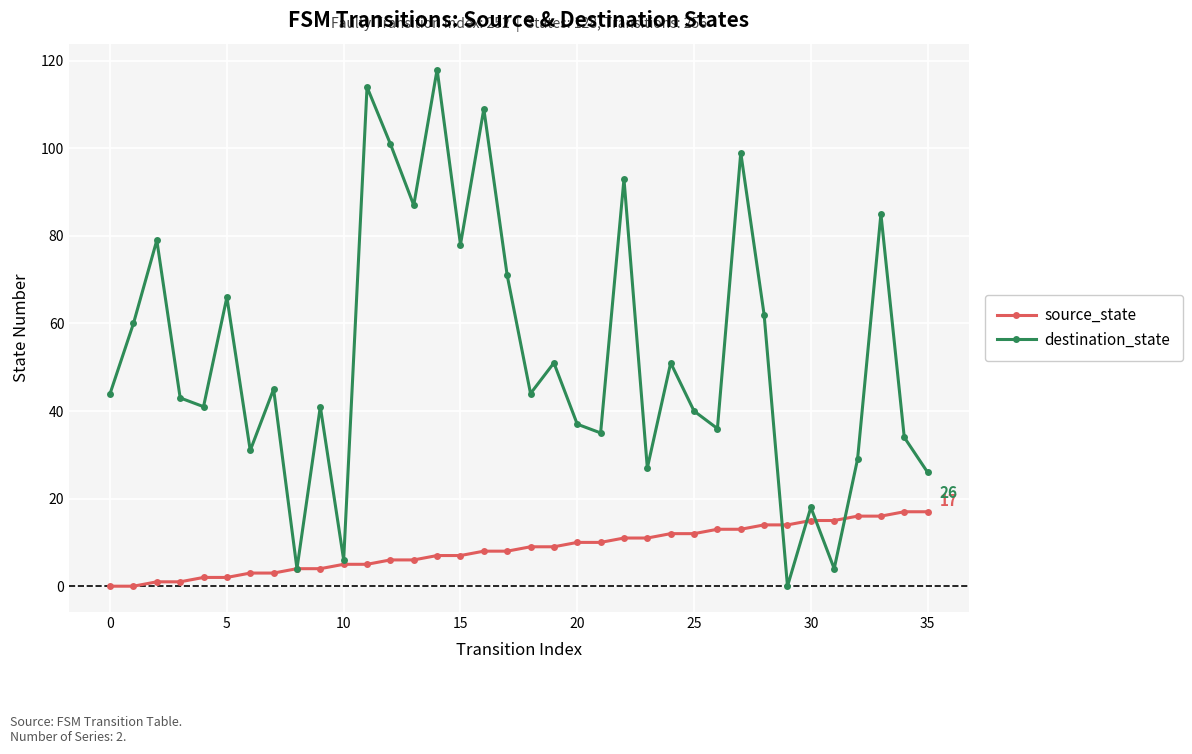

After their last crossing, which series has the higher values: destination_state or source_state?

destination_state